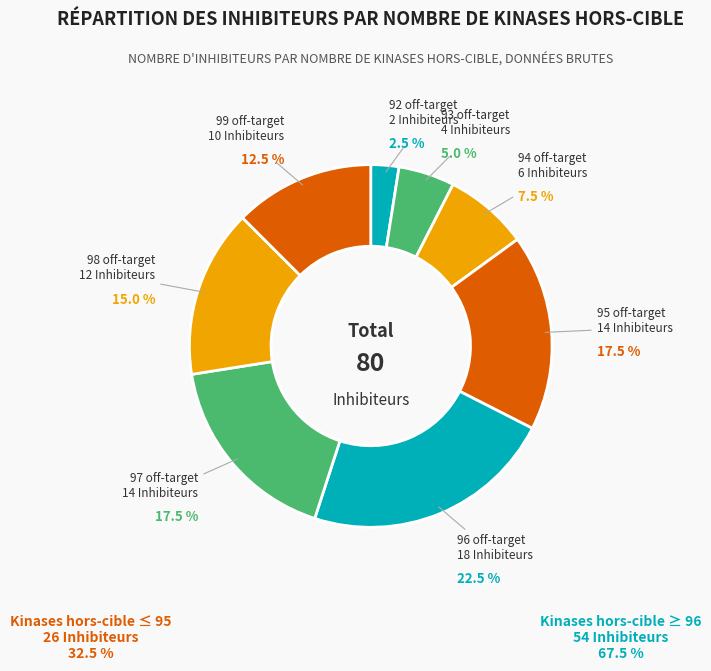

Count the number of slices in the pie.

8